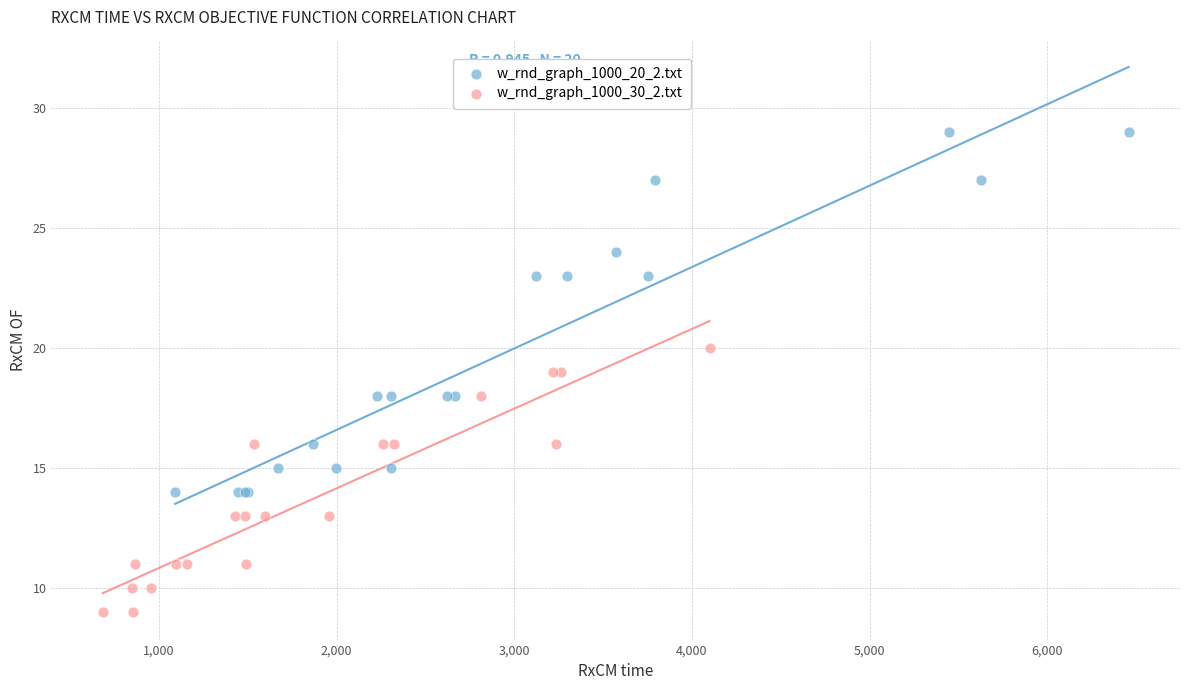

Which series contains the highest Y value?

w_rnd_graph_1000_20_2.txt